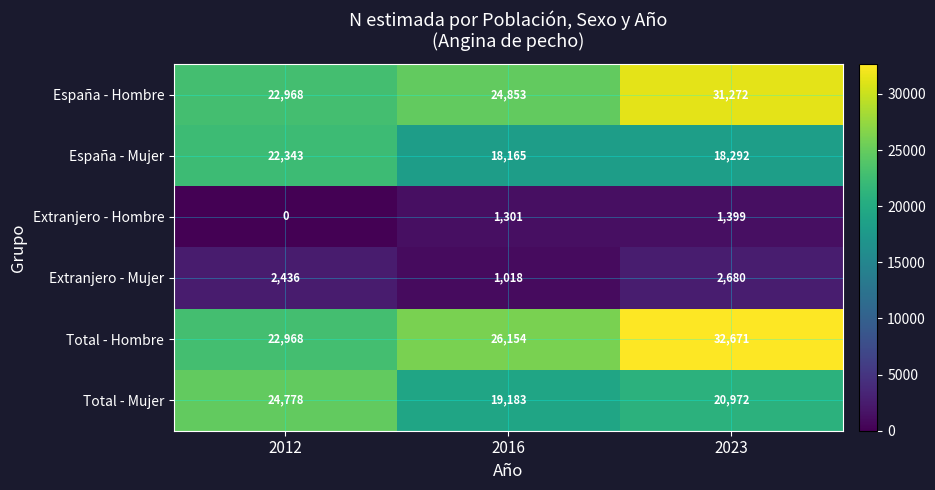

Reading left to right, transcribe all the data shown in this chart.

España - Hombre: 2012=22968	2016=24853	2023=31272
España - Mujer: 2012=22343	2016=18165	2023=18292
Extranjero - Hombre: 2012=0	2016=1301	2023=1399
Extranjero - Mujer: 2012=2436	2016=1018	2023=2680
Total - Hombre: 2012=22968	2016=26154	2023=32671
Total - Mujer: 2012=24778	2016=19183	2023=20972